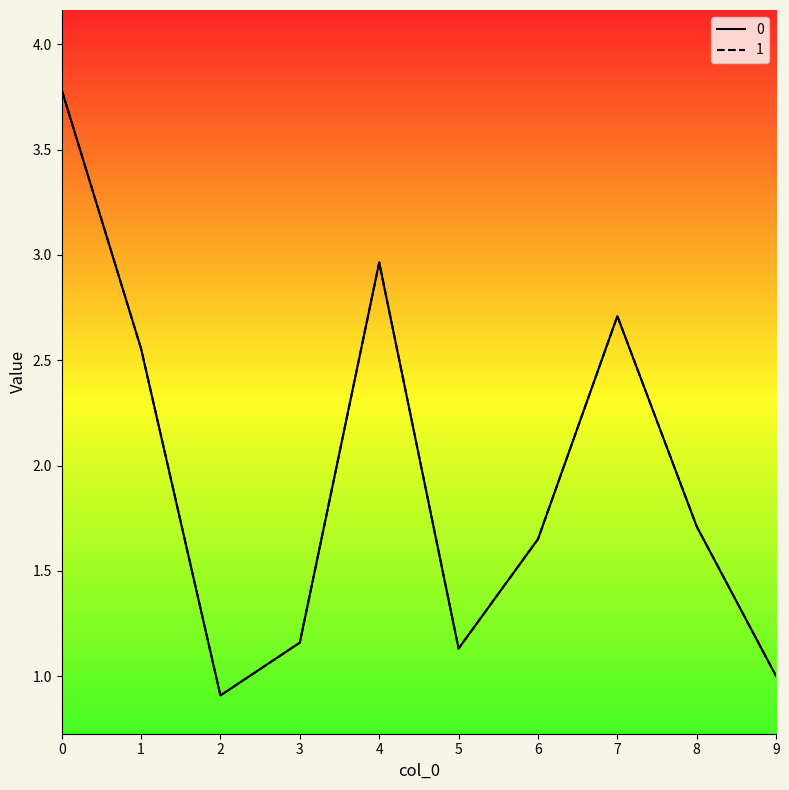

Which category has the lowest value in the 0 series?

2